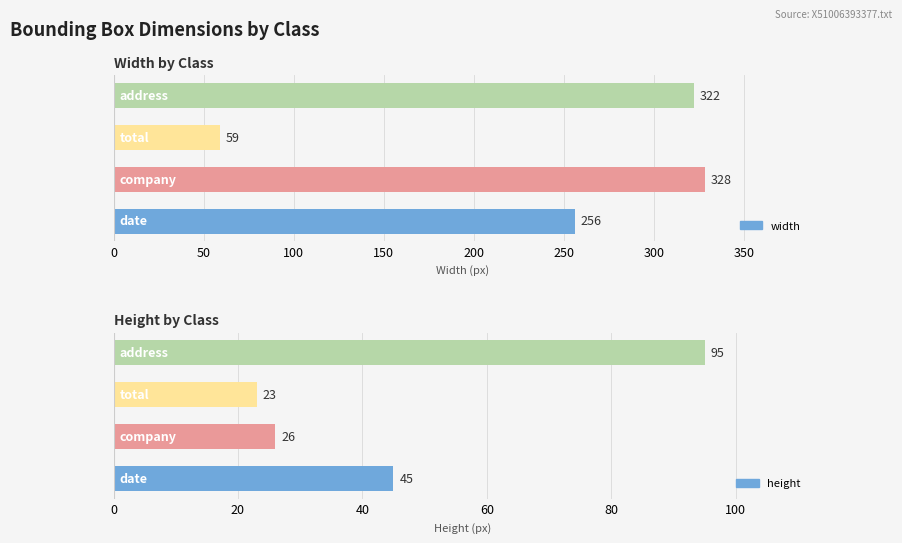

What is the highest value of the height series?

95